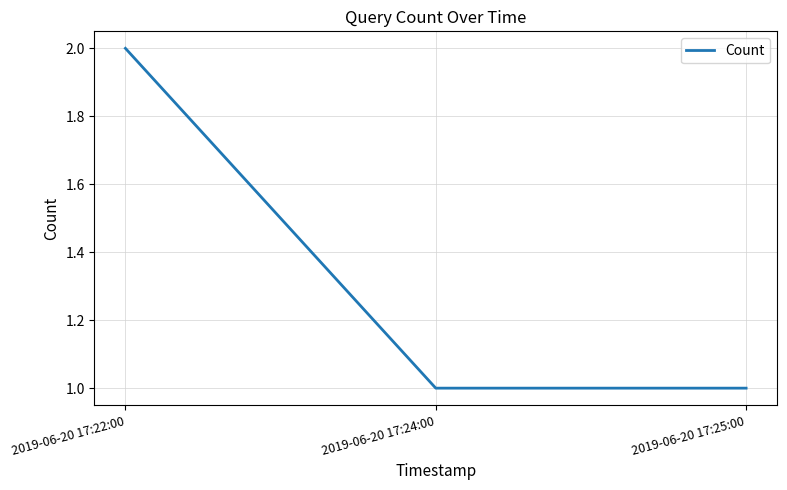

Reading right to left, what are all the values shown in this chart?

2019-06-20 17:25:00=1	2019-06-20 17:24:00=1	2019-06-20 17:22:00=2